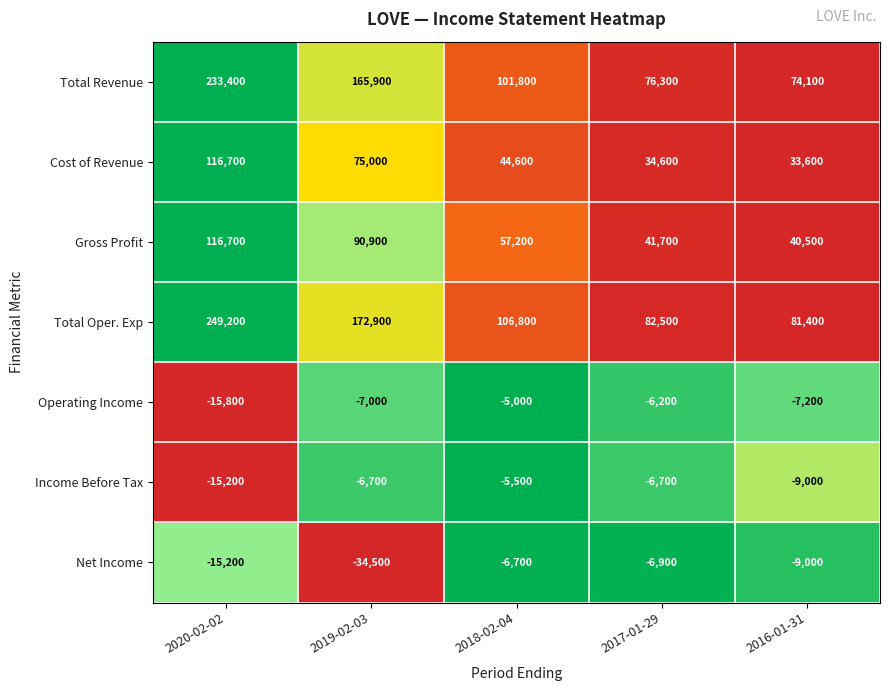

What is the difference between the highest and lowest values at 2019-02-03?

207400